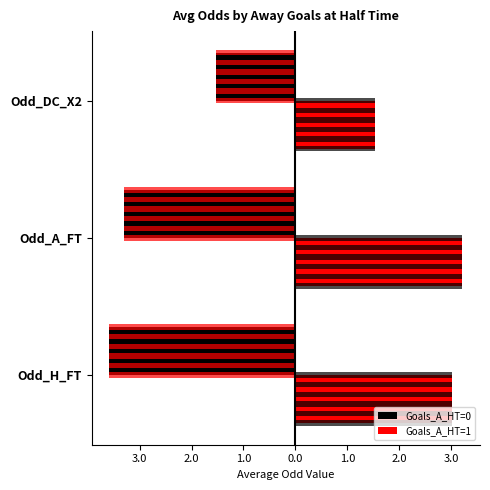

How many bars are there in each group?

2